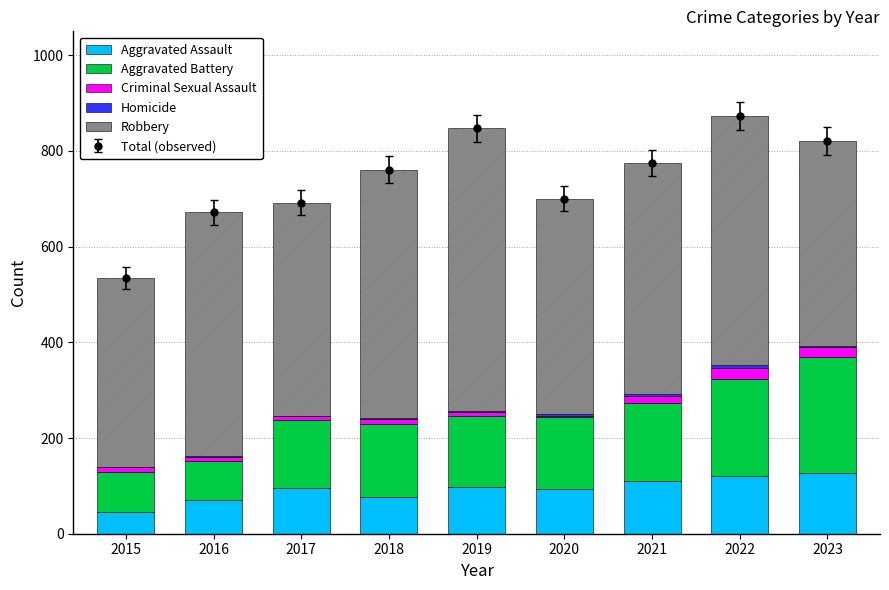

What is the difference between the maximum and minimum values in the Criminal Sexual Assault series?

21